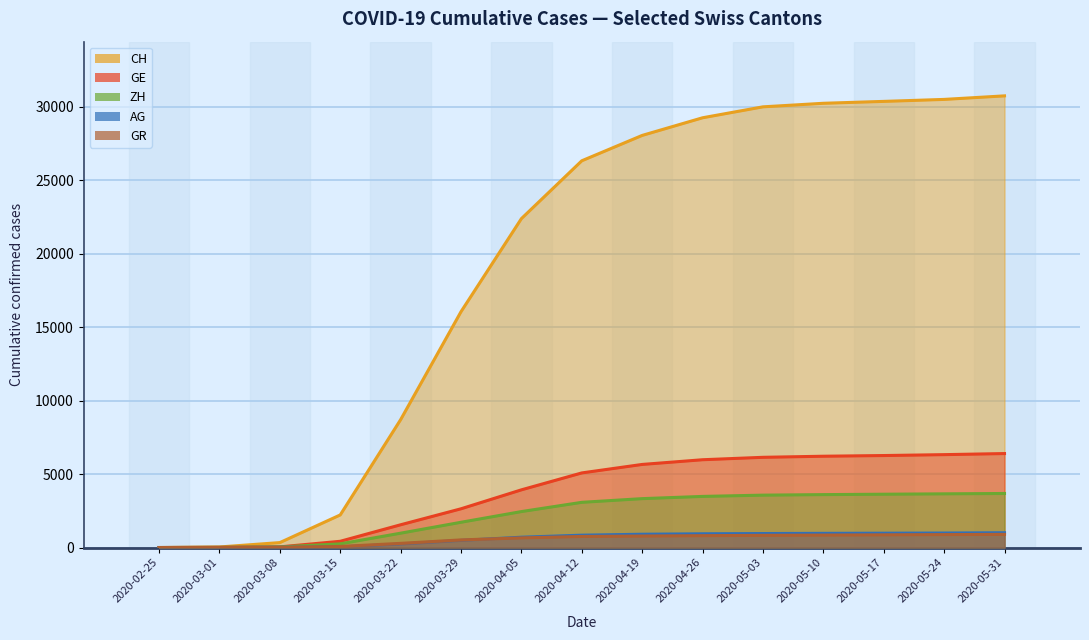

List the labels in order of CH value, largest first.

2020-05-31, 2020-05-24, 2020-05-17, 2020-05-10, 2020-05-03, 2020-04-26, 2020-04-19, 2020-04-12, 2020-04-05, 2020-03-29, 2020-03-22, 2020-03-15, 2020-03-08, 2020-03-01, 2020-02-25